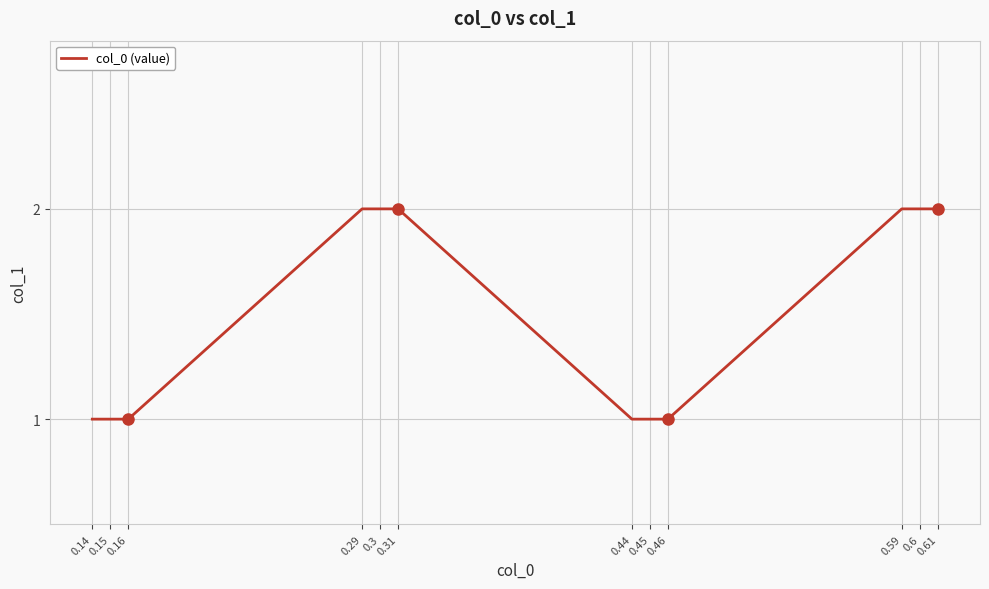

True or false: the data shows 1 at 0.15.

True